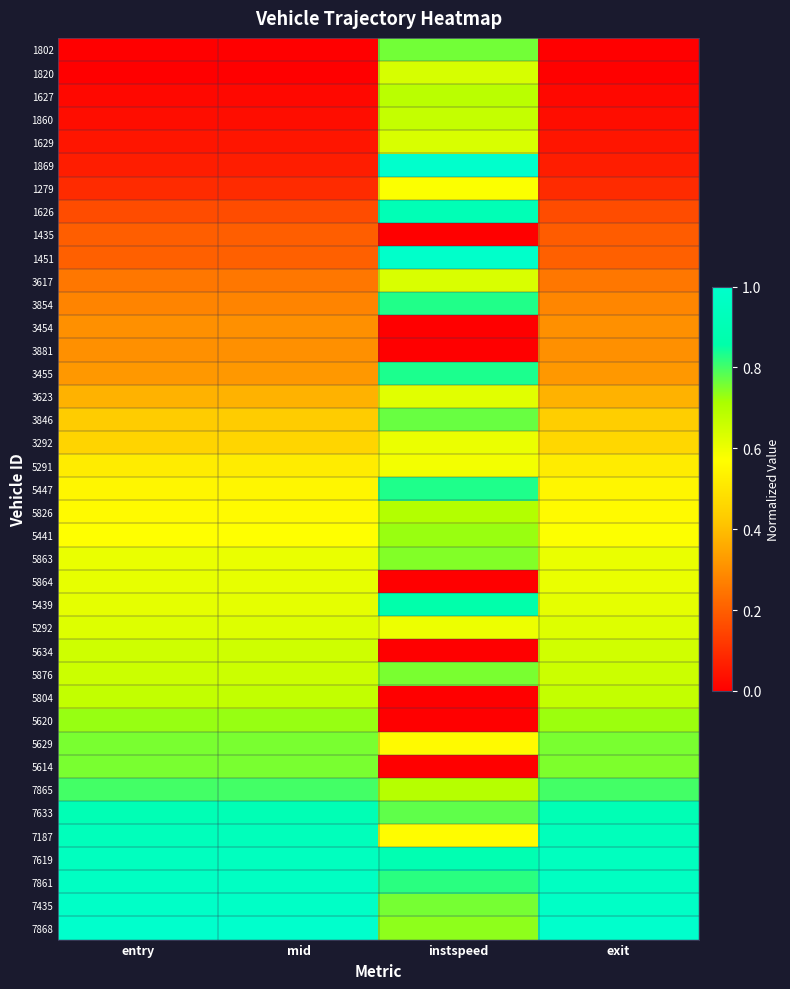

Count the number of data series in this chart.

39